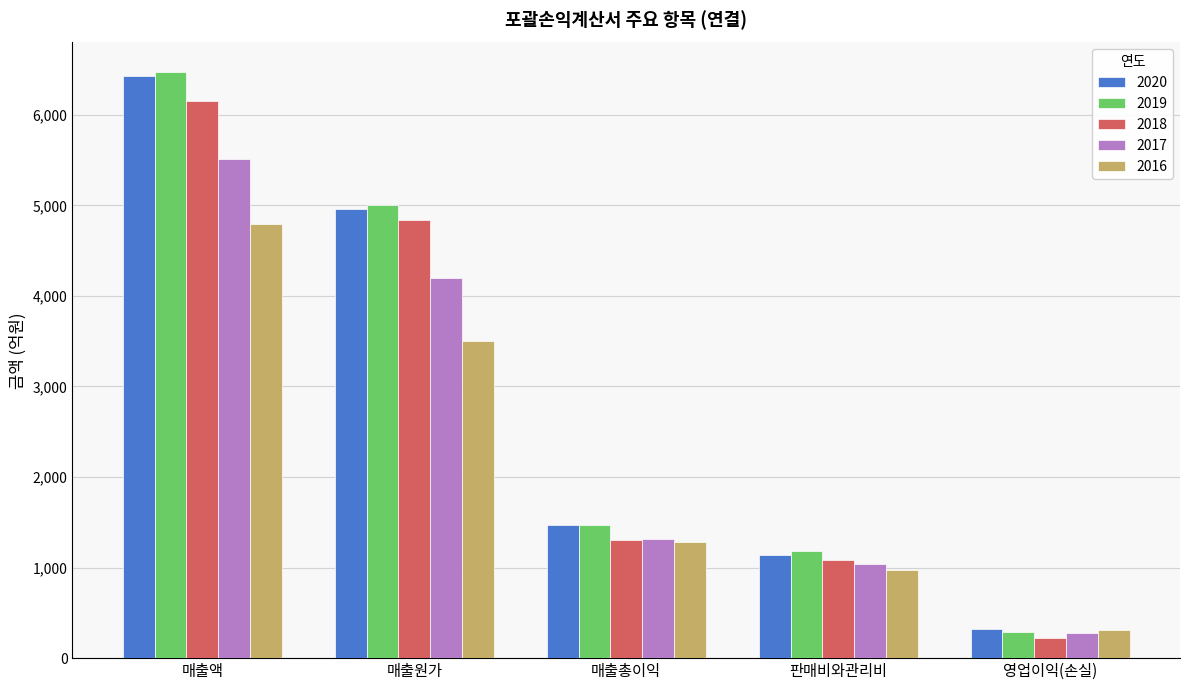

Reading left to right, what are all the values shown in this chart?

2020: 매출액=6429.4	매출원가=4962.5	매출총이익=1466.8	판매비와관리비=1143.9	영업이익(손실)=323.0
2019: 매출액=6474.5	매출원가=5004.0	매출총이익=1470.5	판매비와관리비=1178.9	영업이익(손실)=291.6
2018: 매출액=6147.3	매출원가=4837.5	매출총이익=1309.7	판매비와관리비=1083.1	영업이익(손실)=226.7
2017: 매출액=5514.1	매출원가=4202.1	매출총이익=1312.0	판매비와관리비=1034.5	영업이익(손실)=277.5
2016: 매출액=4789.4	매출원가=3504.7	매출총이익=1284.6	판매비와관리비=972.7	영업이익(손실)=311.9